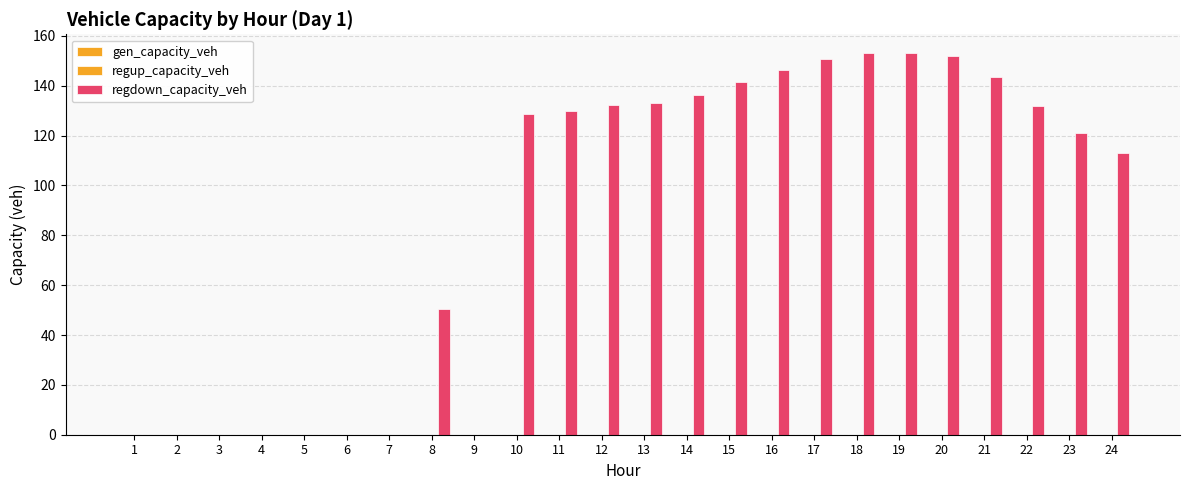

How many categories are shown in the chart?

24